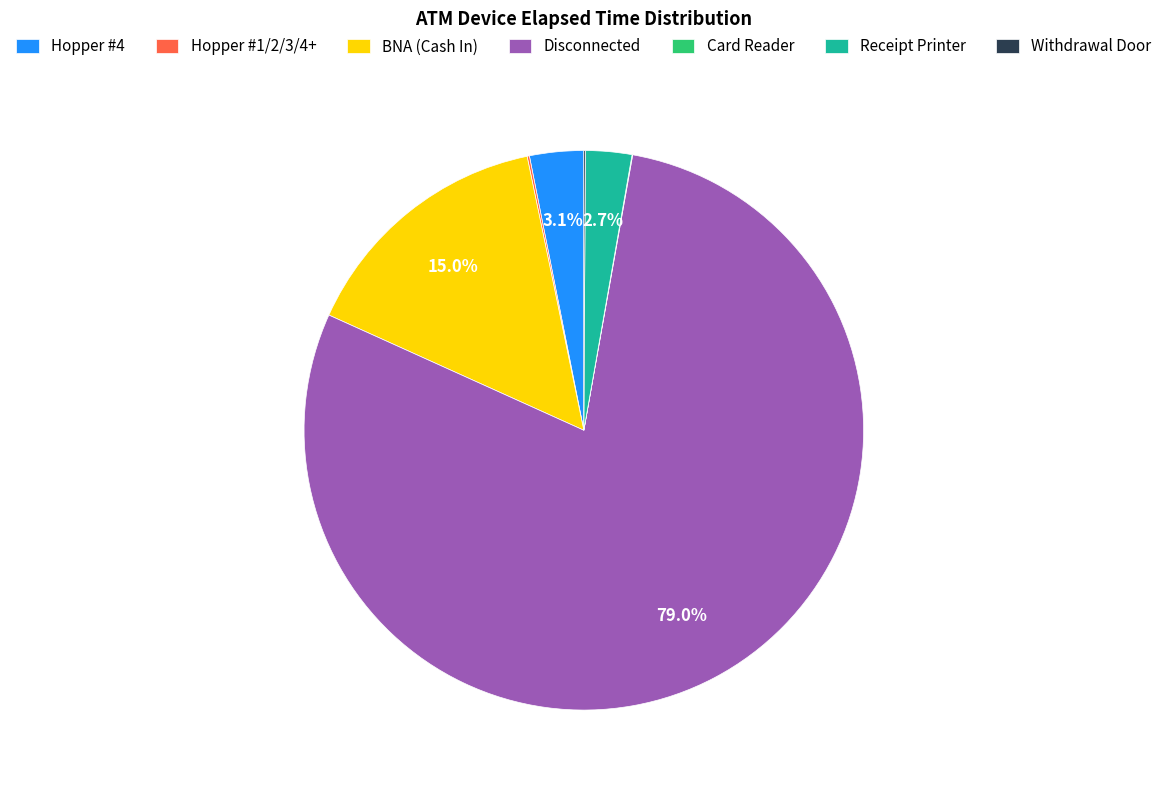

Does any single category account for the majority?

Yes